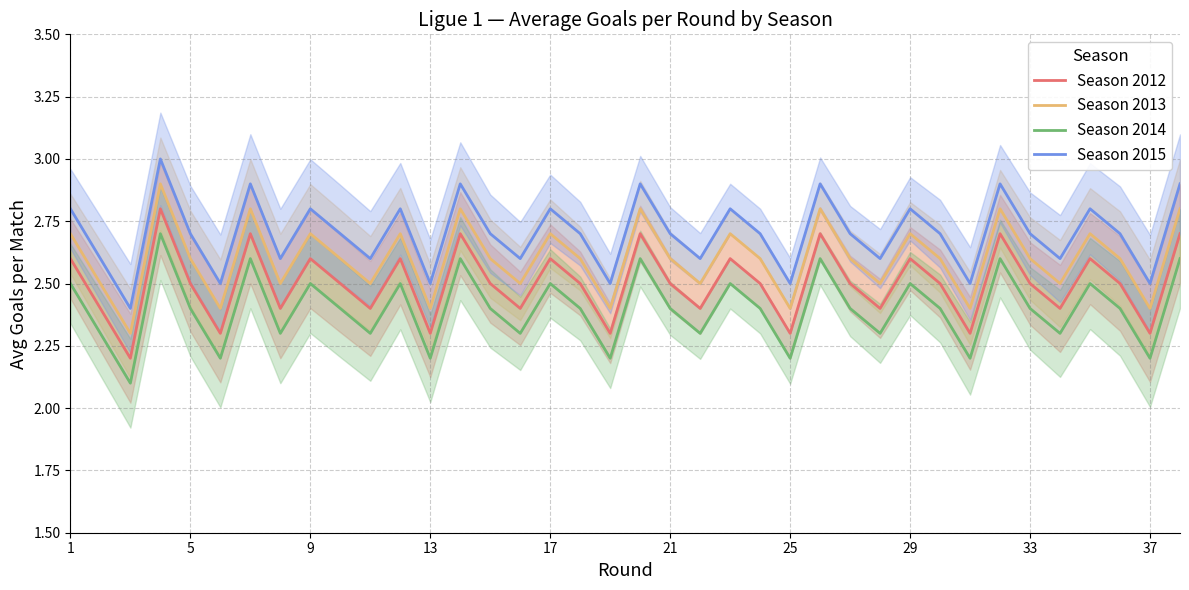

Rank the series by their average value, from highest to lowest.

Season 2015, Season 2013, Season 2012, Season 2014